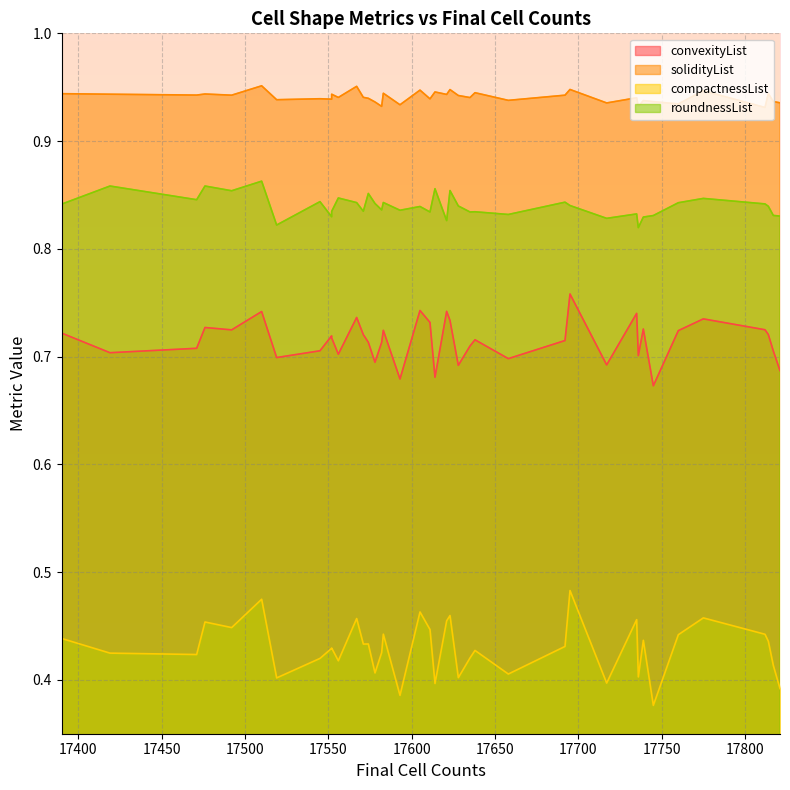

What is the label of the 34th point from the right?

17578